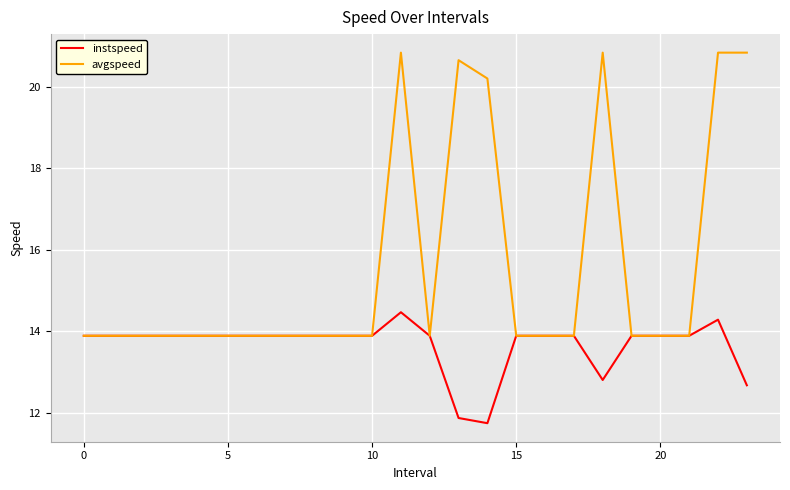

List the series in order of their peak value, lowest first.

instspeed, avgspeed